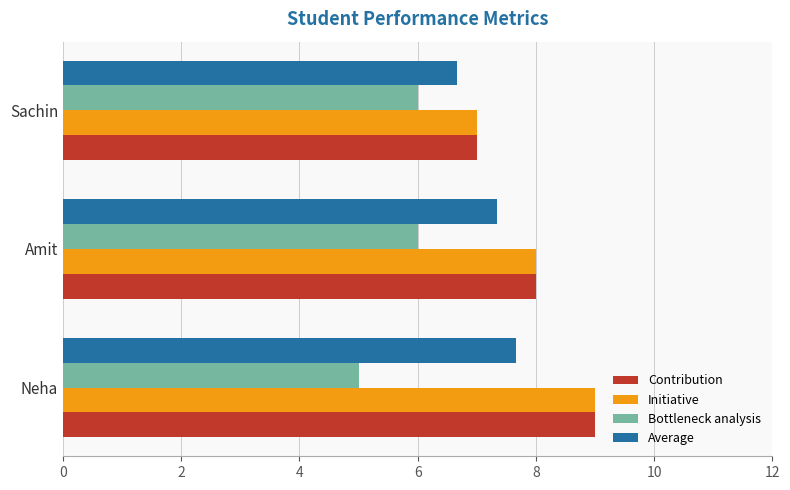

At which category is the sum across all series the highest?

Neha